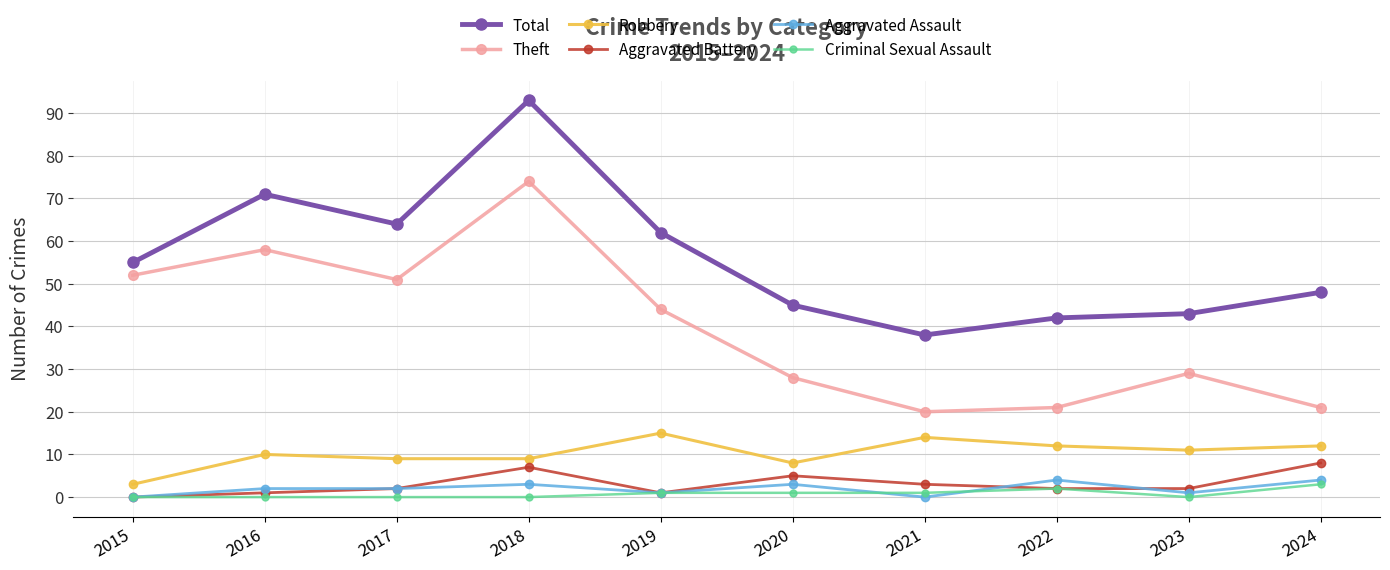

List the series in order of their peak value, lowest first.

Criminal Sexual Assault, Aggravated Assault, Aggravated Battery, Robbery, Theft, Total